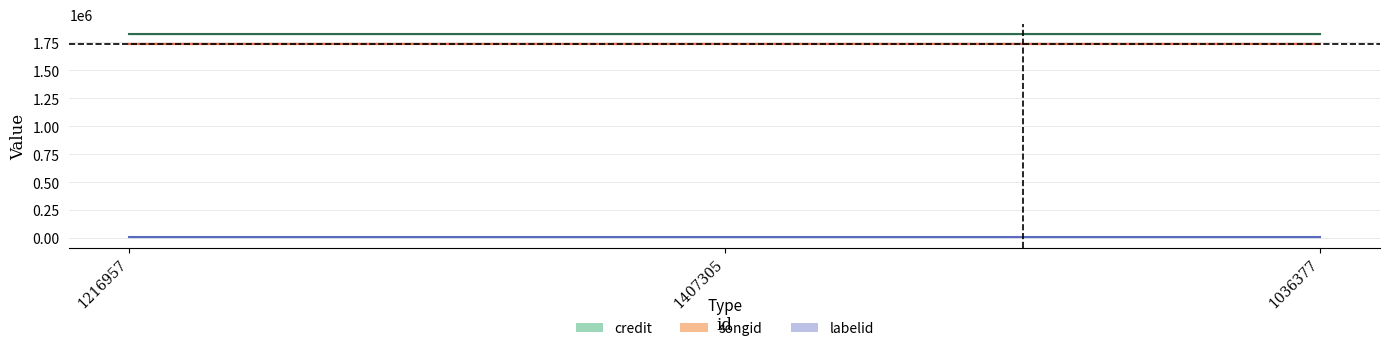

True or false: labelid has a value of 6320 at 1216957.

True